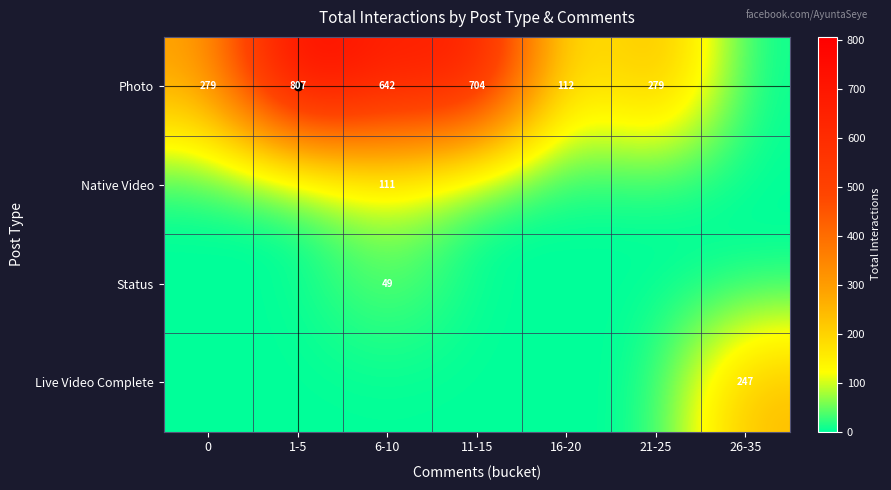

What is the sum of the Photo values at 21-25 and 6-10?

921